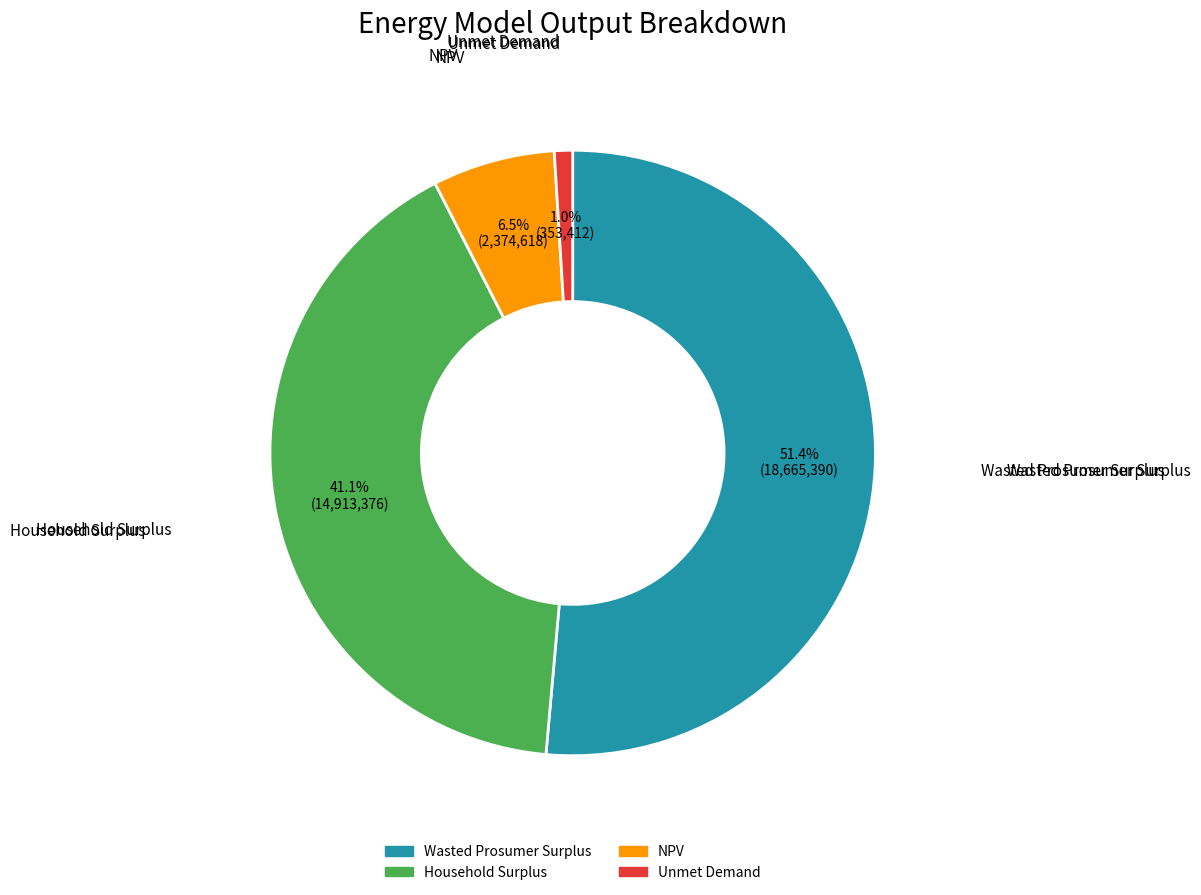

What percentage is the Unmet Demand slice, to the nearest percent?

1%